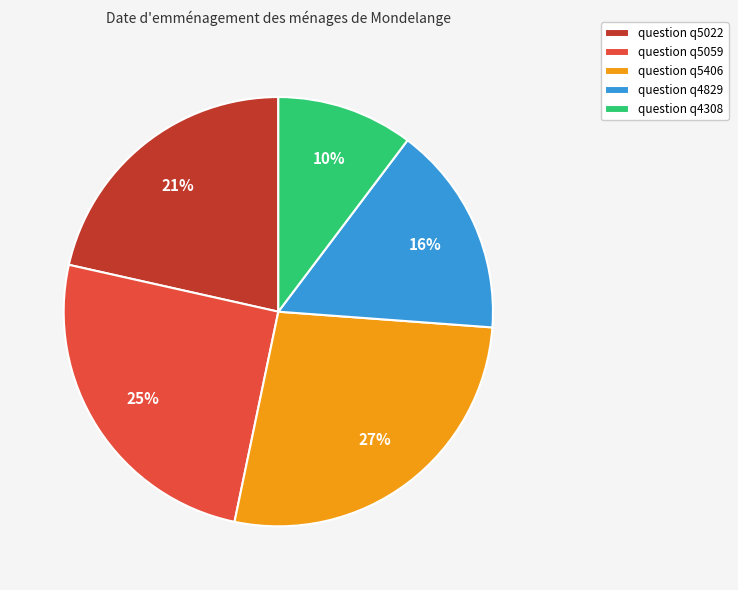

Is there a majority slice in this chart?

No